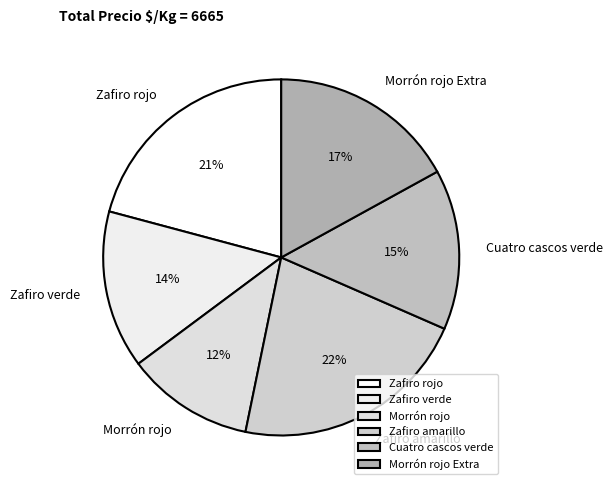

To the nearest percent, what percentage of the pie is Morrón rojo?

12%